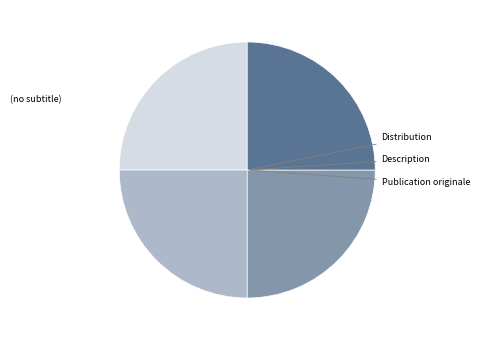

Is there a majority slice in this chart?

No